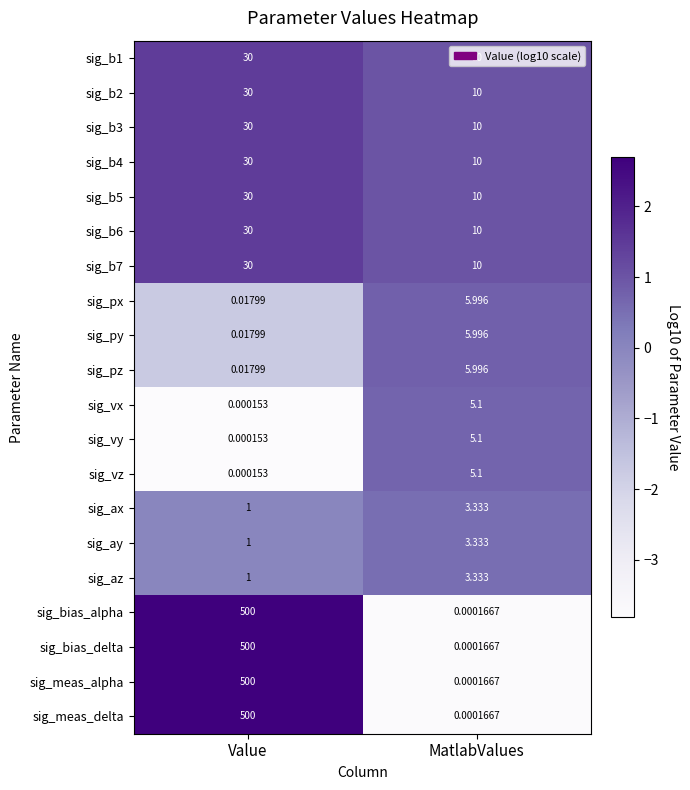

At which category is the sum across all series the highest?

Value